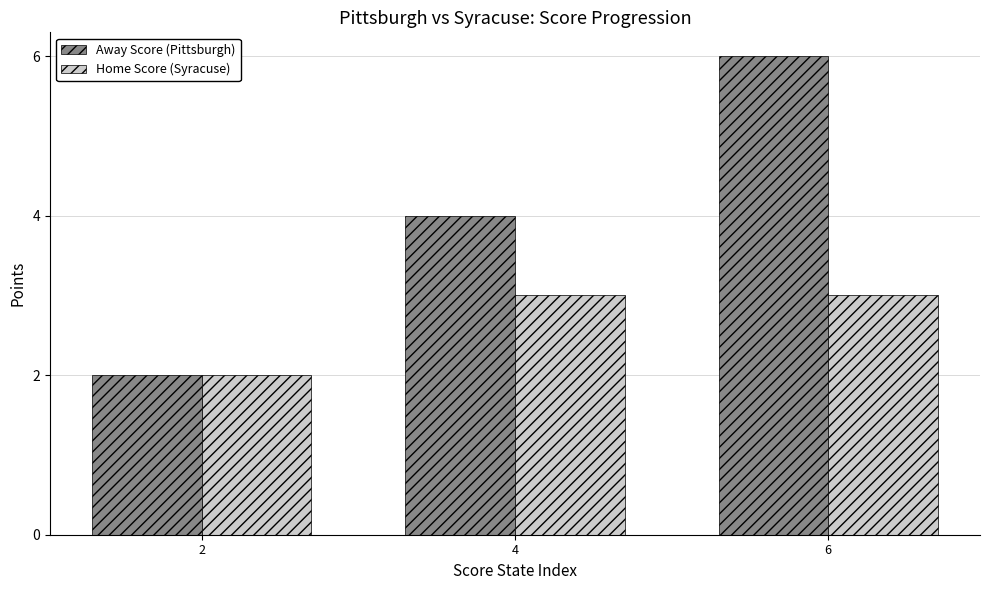

Is it true that Away Score (Pittsburgh) equals 3 at 4?

False